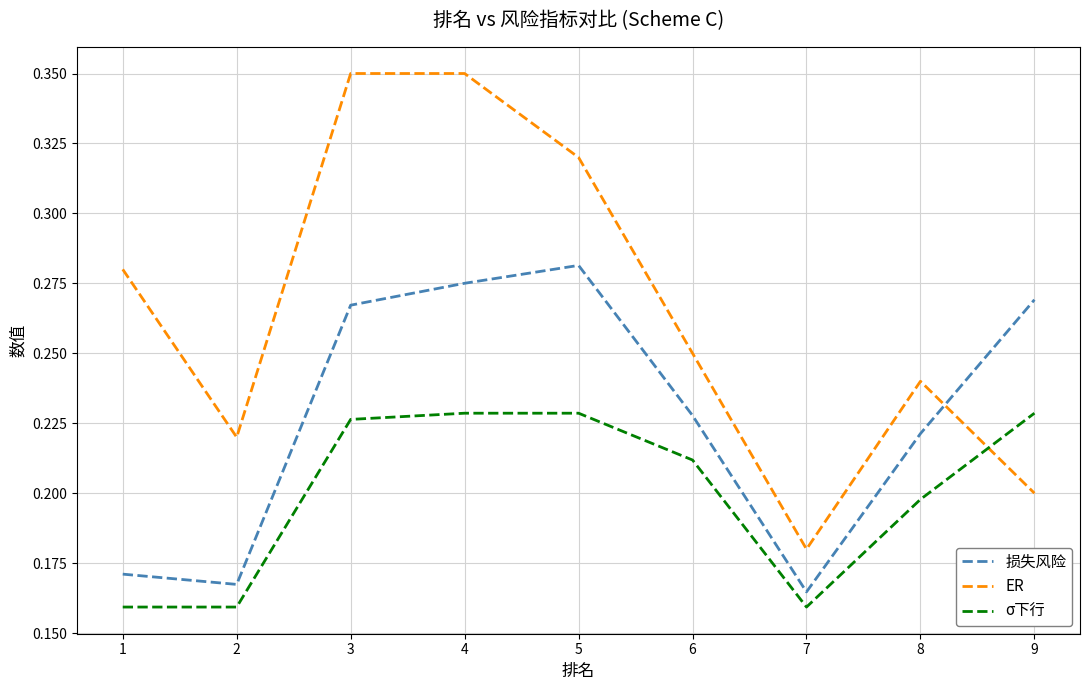

Which series has the largest range (max minus min)?

ER